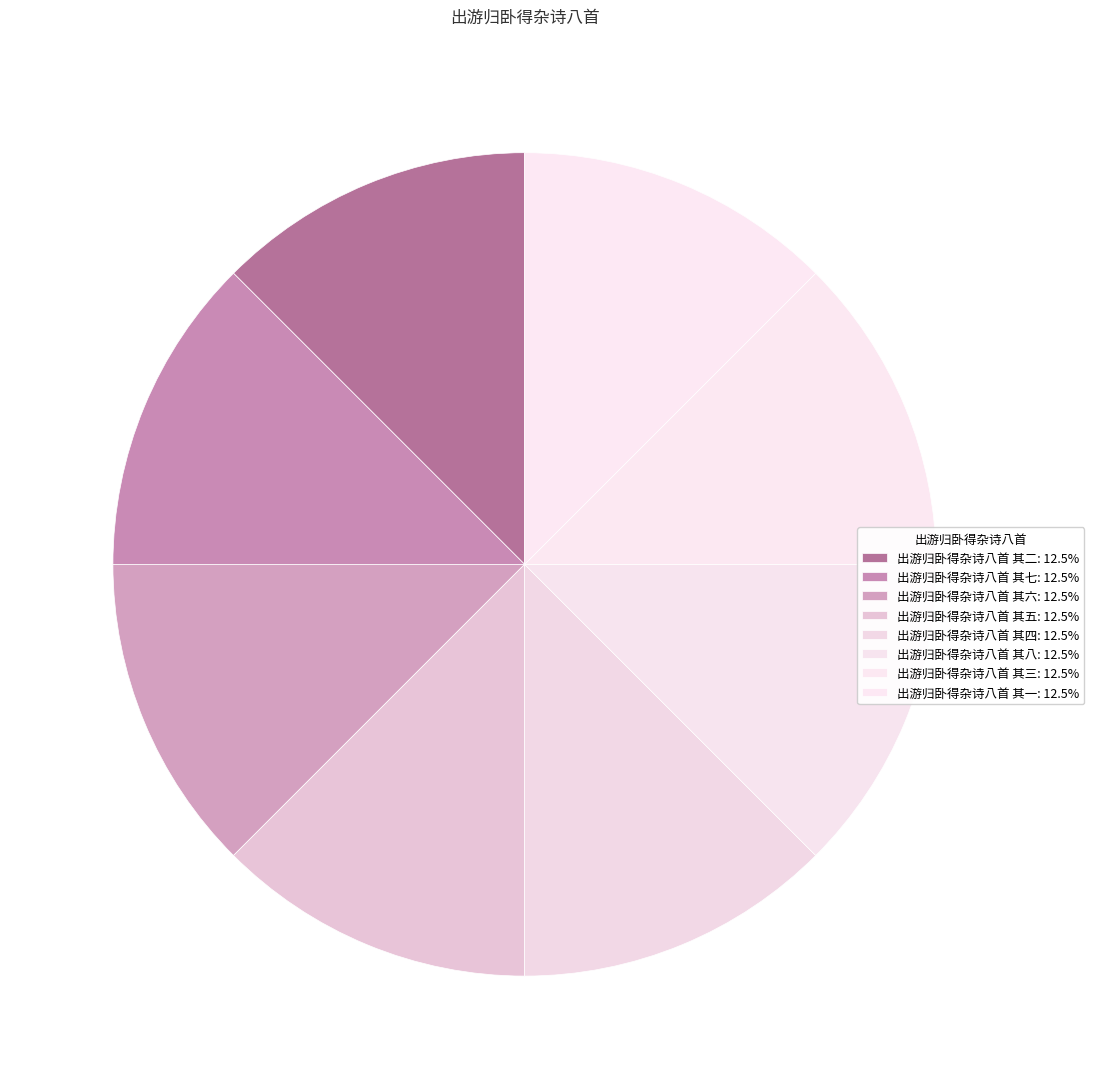

Is it true that 出游归卧得杂诗八首 其六 is 1% of the pie?

False